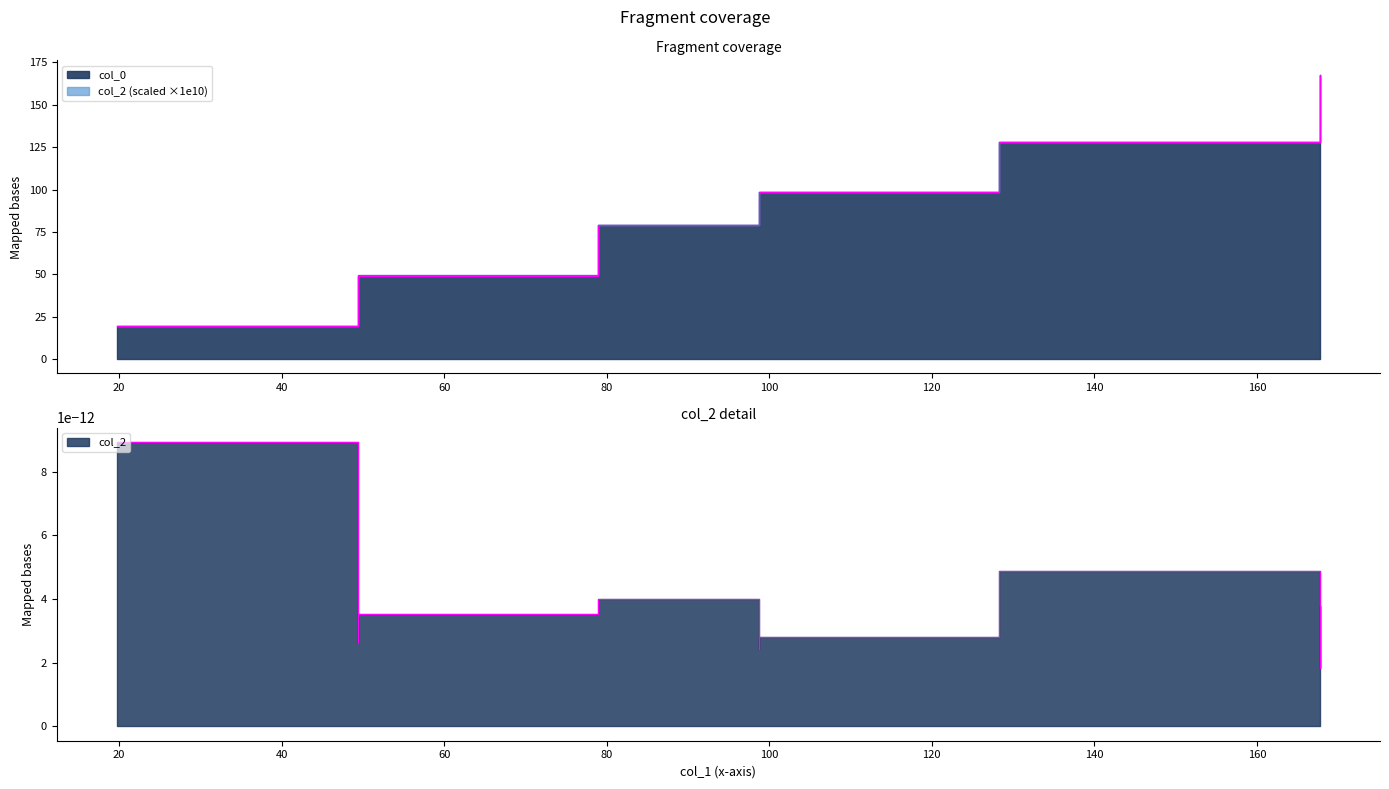

What is the difference between the values at 0 and 180?

148.0